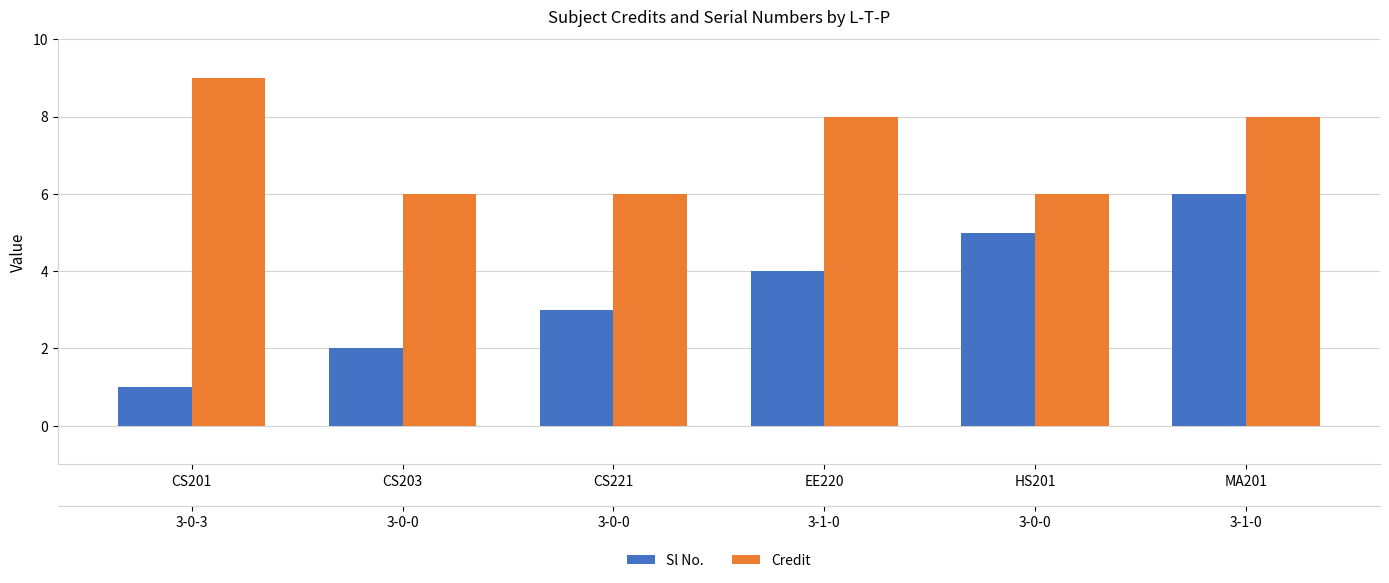

Which series has the widest spread of values?

Sl No.